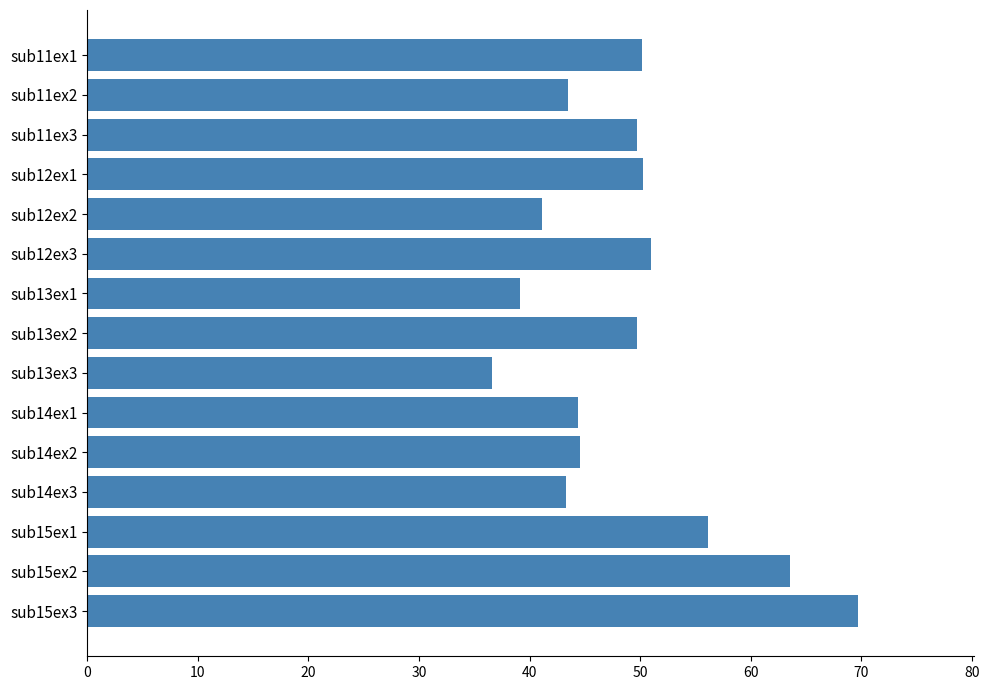

How many values exceed 49?

8